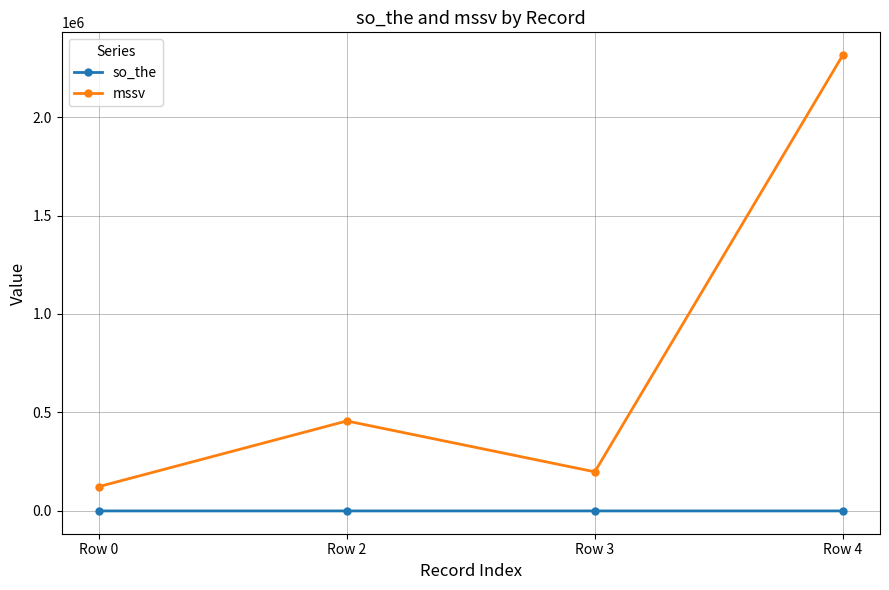

True or false: so_the and mssv intersect in this chart.

False